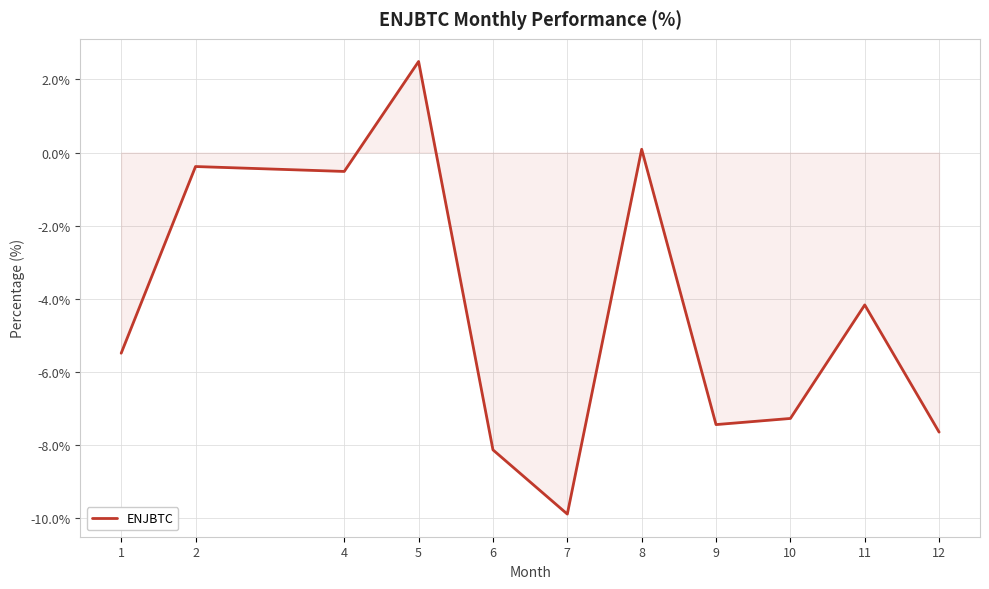

List the labels in order of value, smallest first.

7, 6, 12, 9, 10, 1, 11, 4, 2, 8, 5